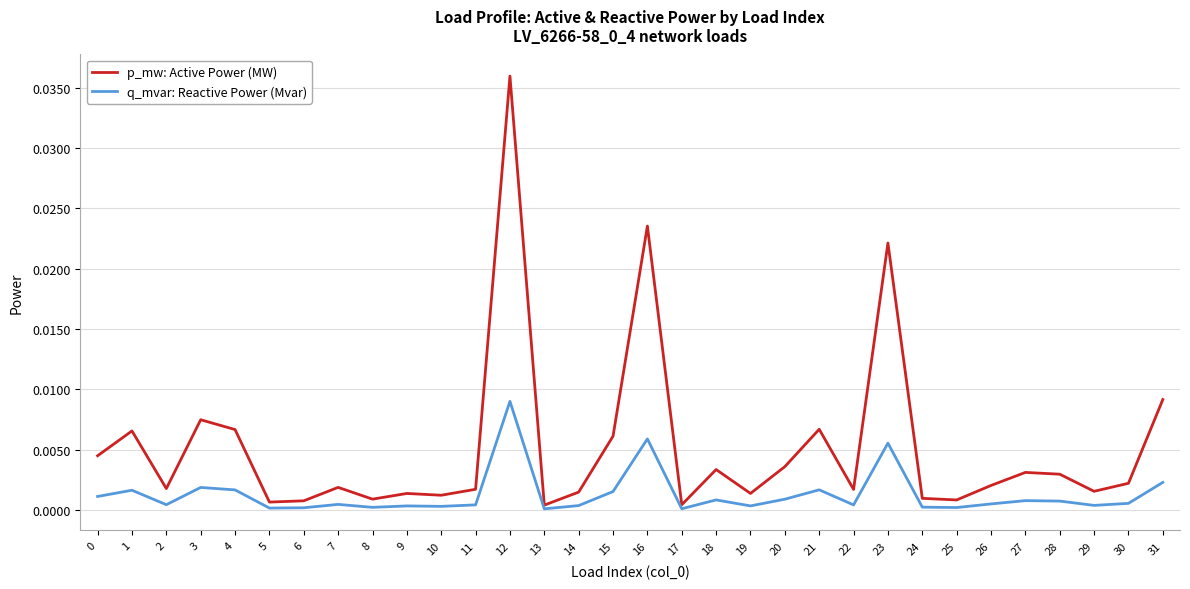

True or false: p_mw: Active Power (MW) has a value of 0.0 at 15.

True